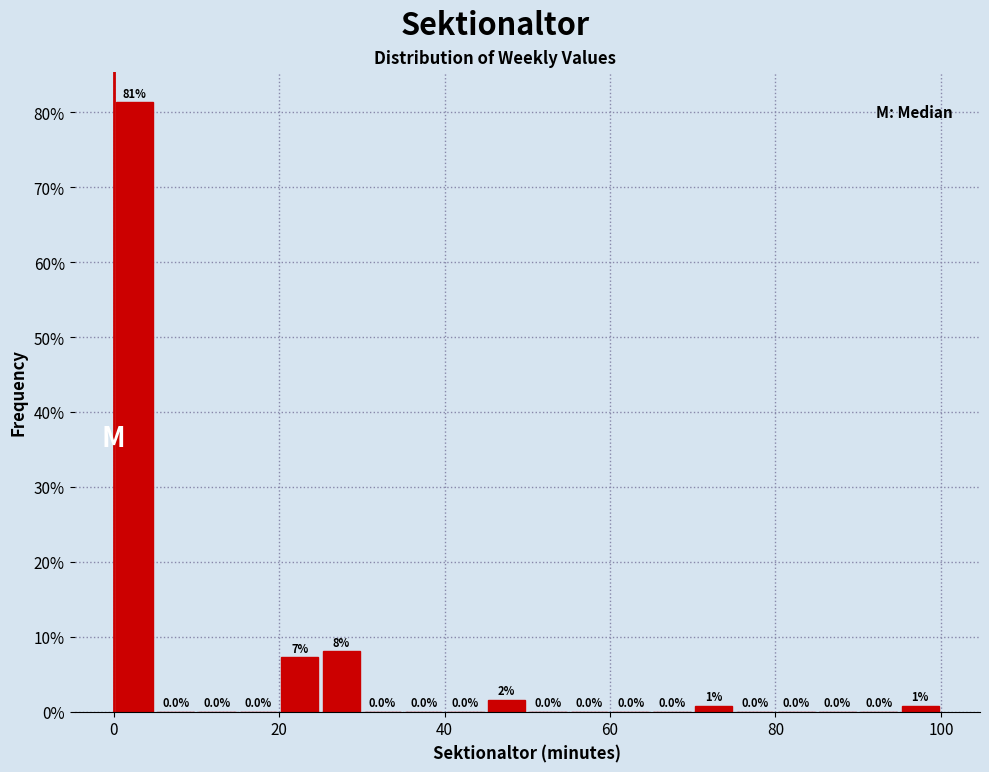

Read against the x-axis, roughly where is the centre of the tallest bar?

2